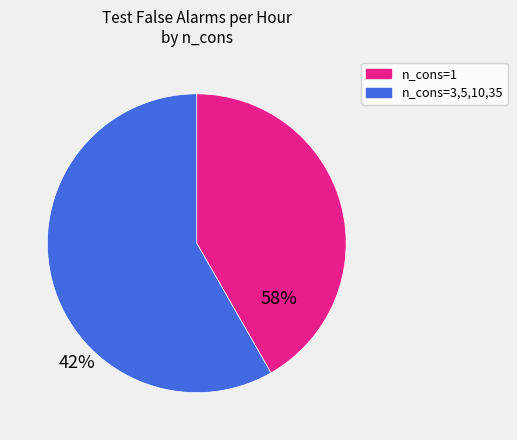

Which slice is the smallest?

n_cons=1